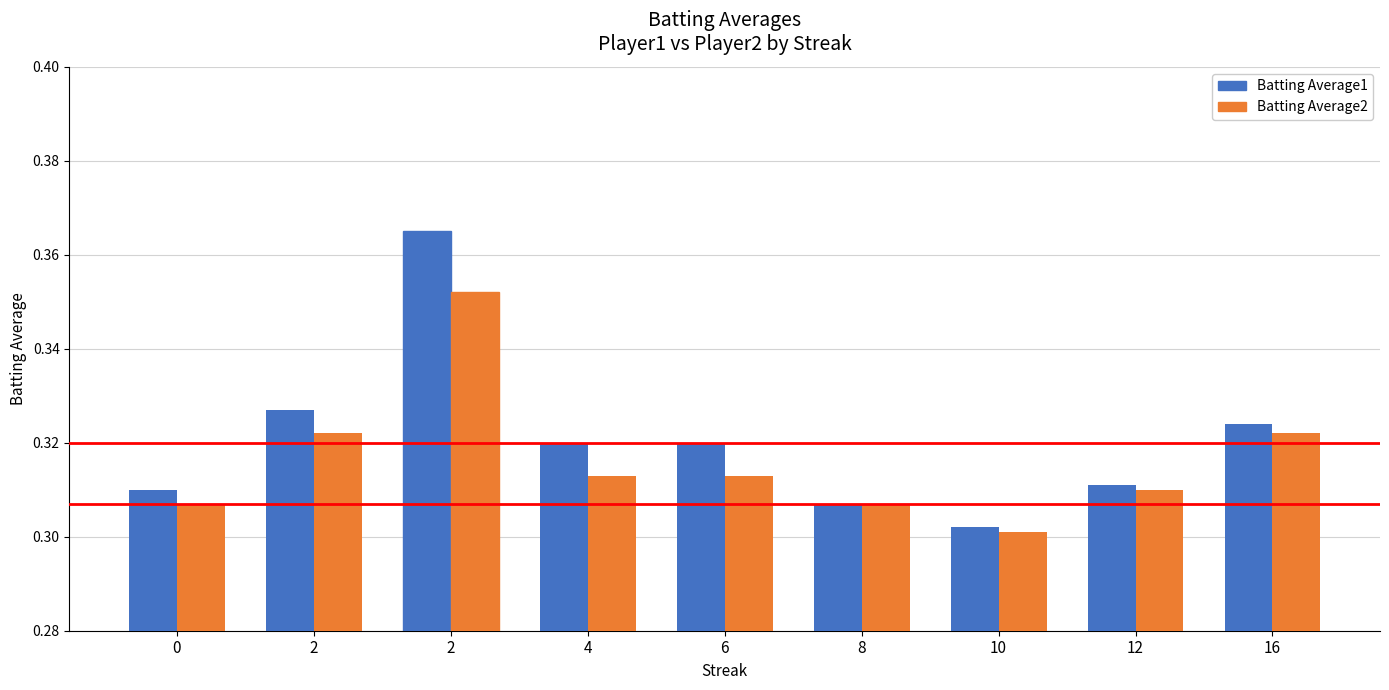

What are all the series names shown in the legend?

Batting Average1, Batting Average2